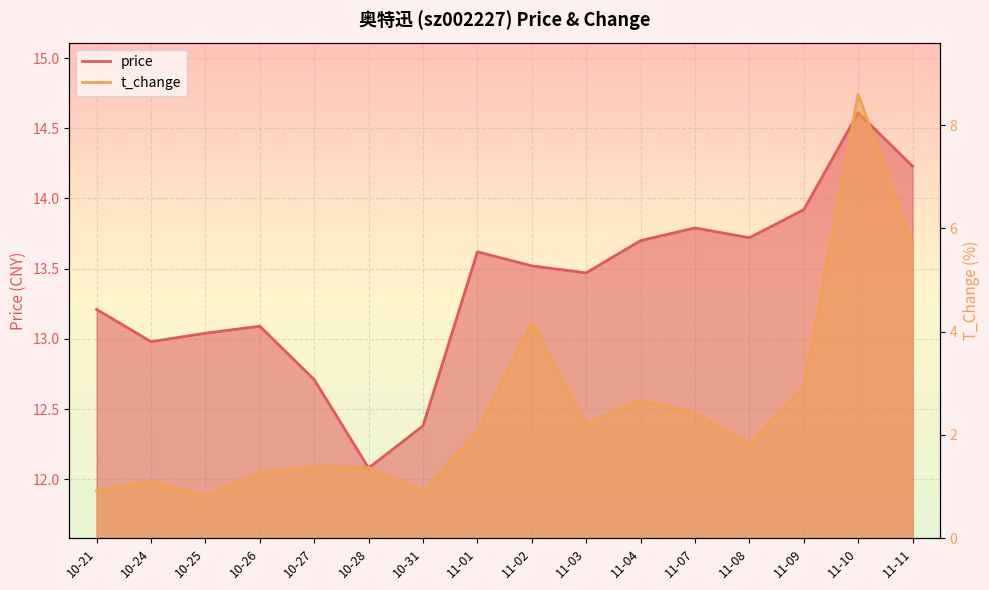

What is the label of the 4th point from the left?

10-26